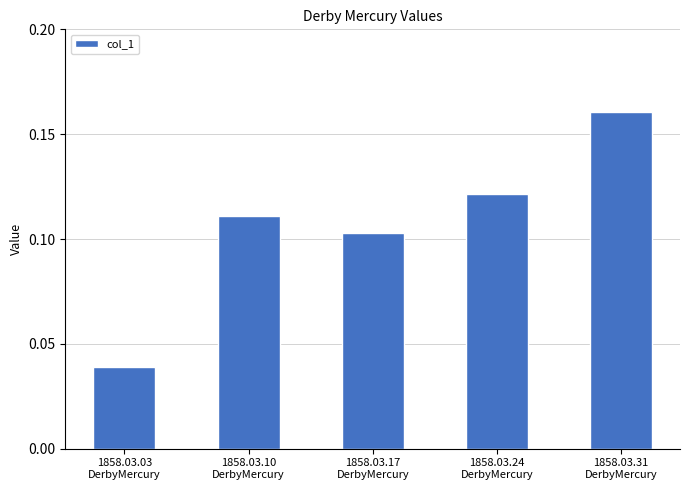

What position from the right is 1858.03.03
DerbyMercury?

5